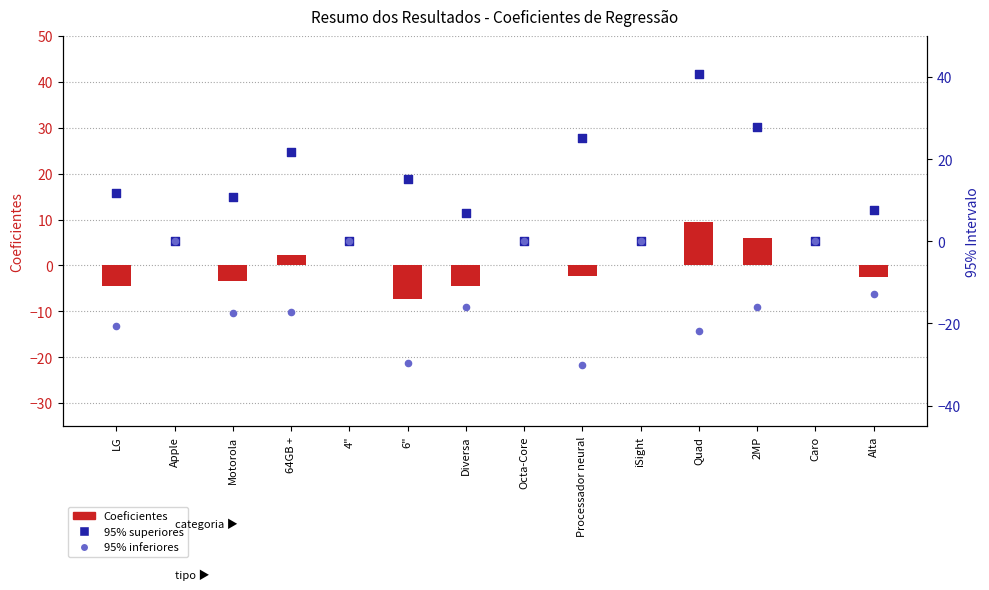

At how many categories does at least one series exceed -10?

14